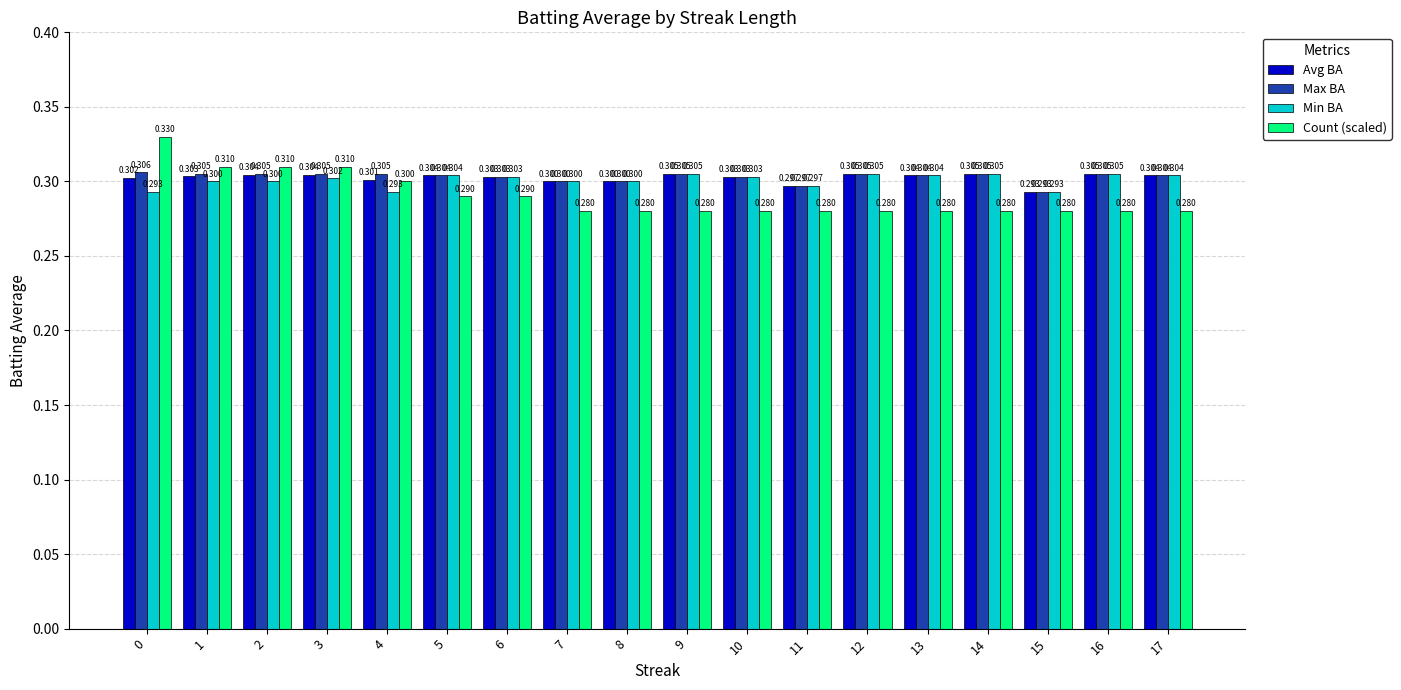

Which series changed the most between 3 and 11?

Count (scaled)